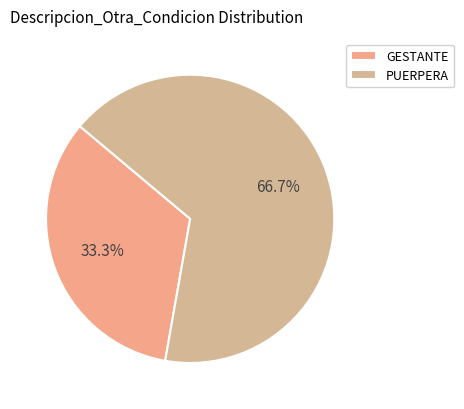

Rank the categories by value from lowest to highest.

GESTANTE, PUERPERA